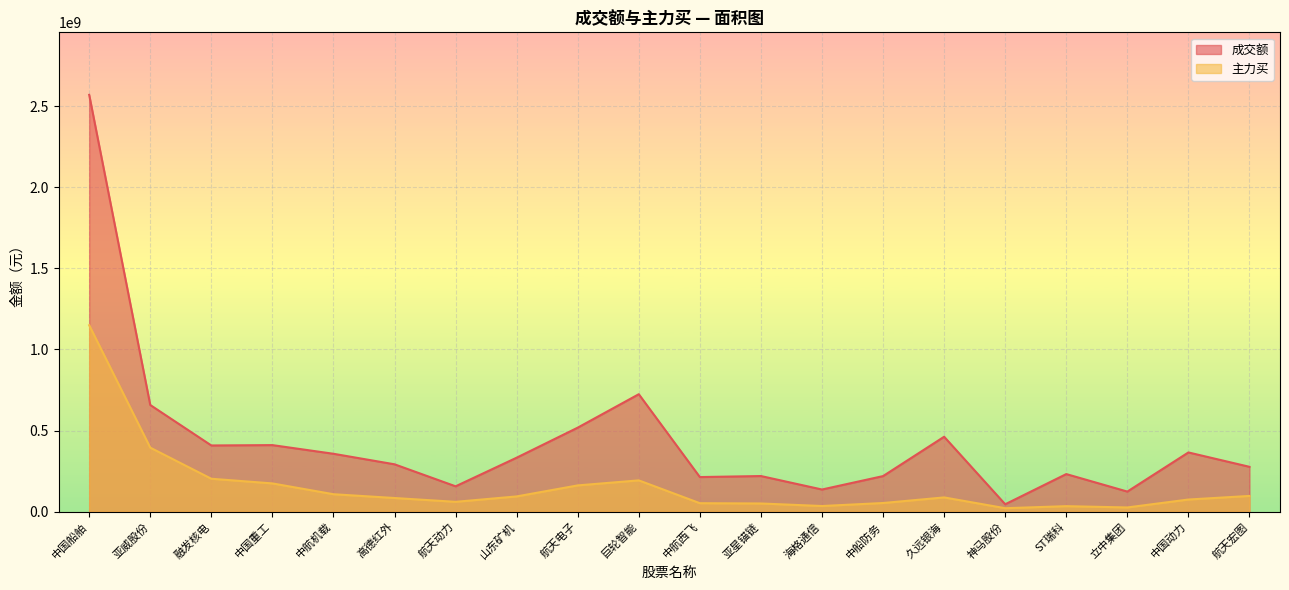

At how many categories does at least one series exceed 507273710?

4